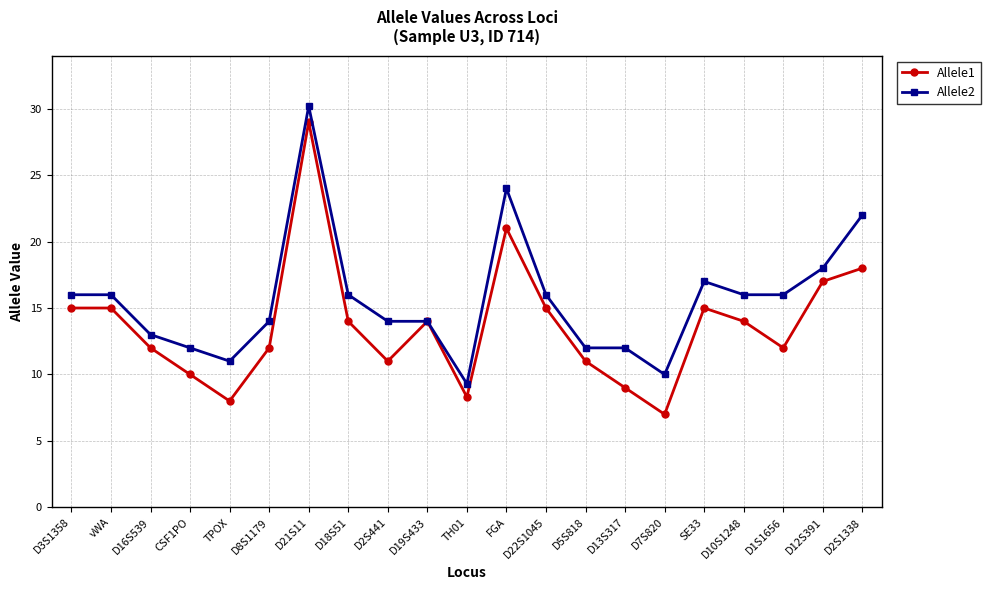

The Allele1 series shows 13.8 at TH01. True or false?

False